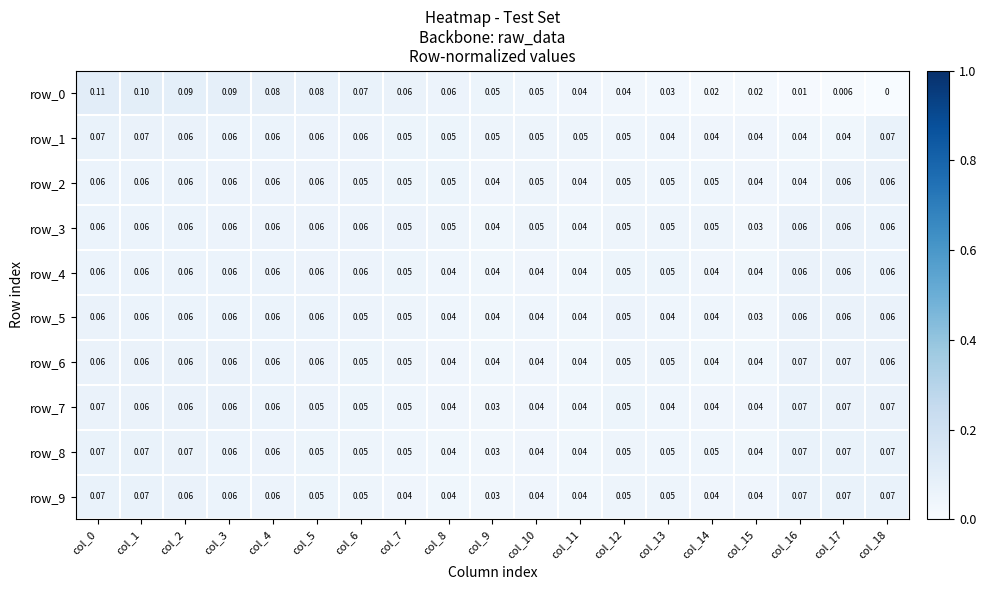

Is the value of row_2 at col_16 greater than the value of row_8 at col_13?

No